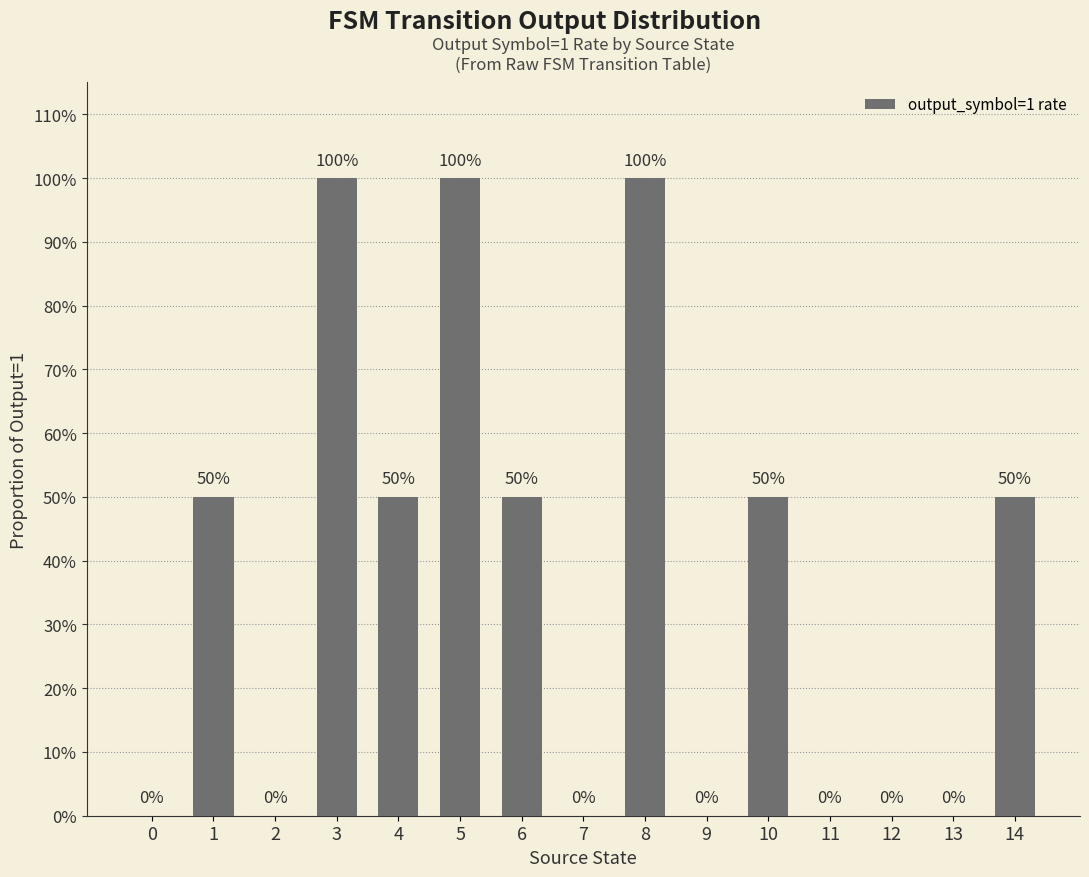

What is the maximum value shown in the chart?

1.0